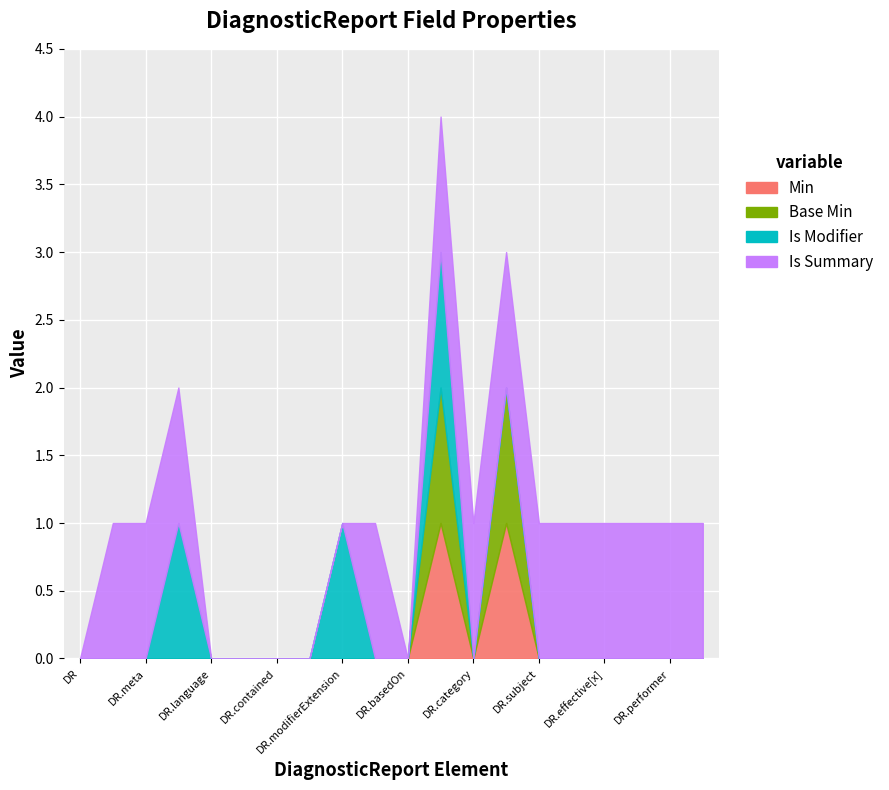

Does the chart display data point markers on the line(s)?

No